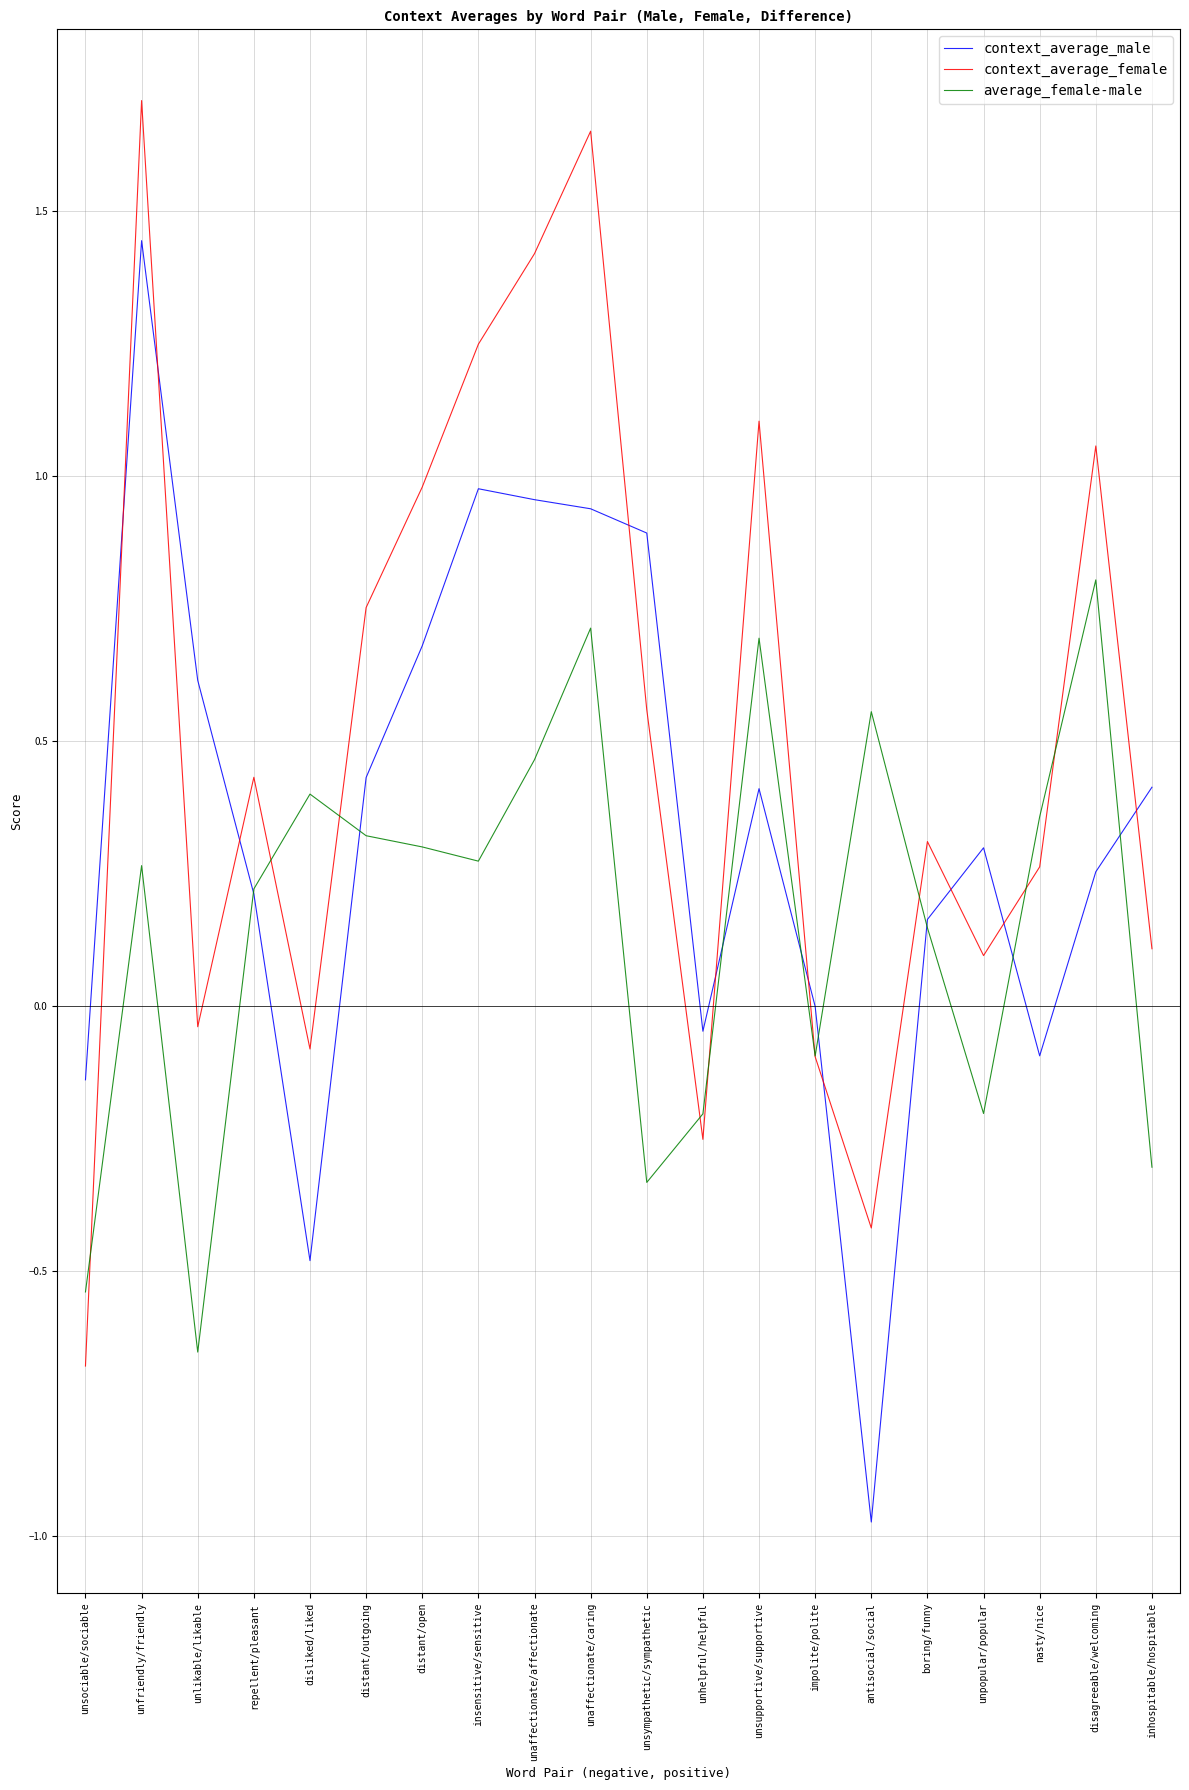

Between insensitive/sensitive and unsupportive/supportive, which series saw the biggest shift?

context_average_male